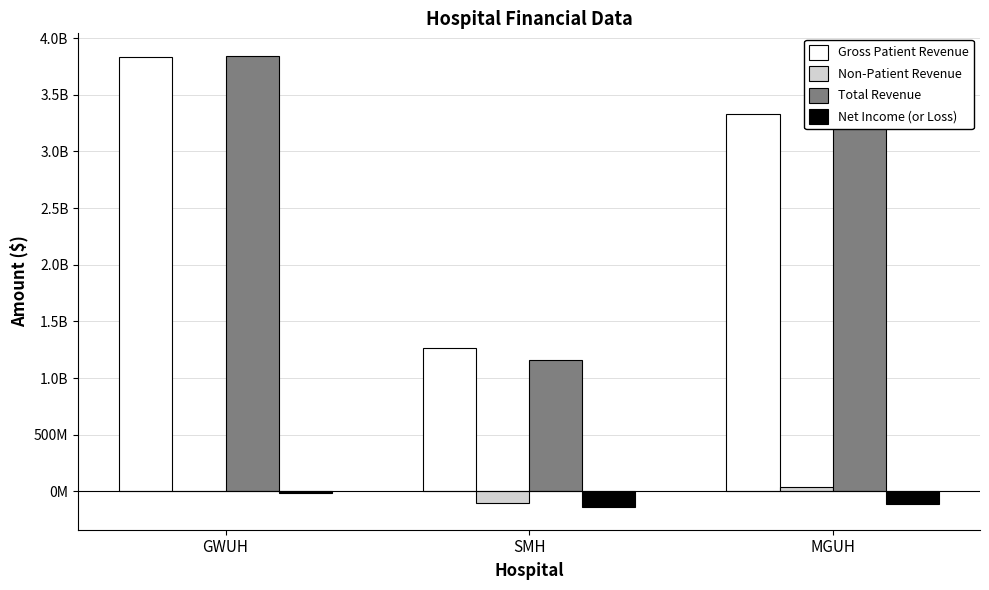

What is the difference between the highest and lowest values at MGUH?

3472318181